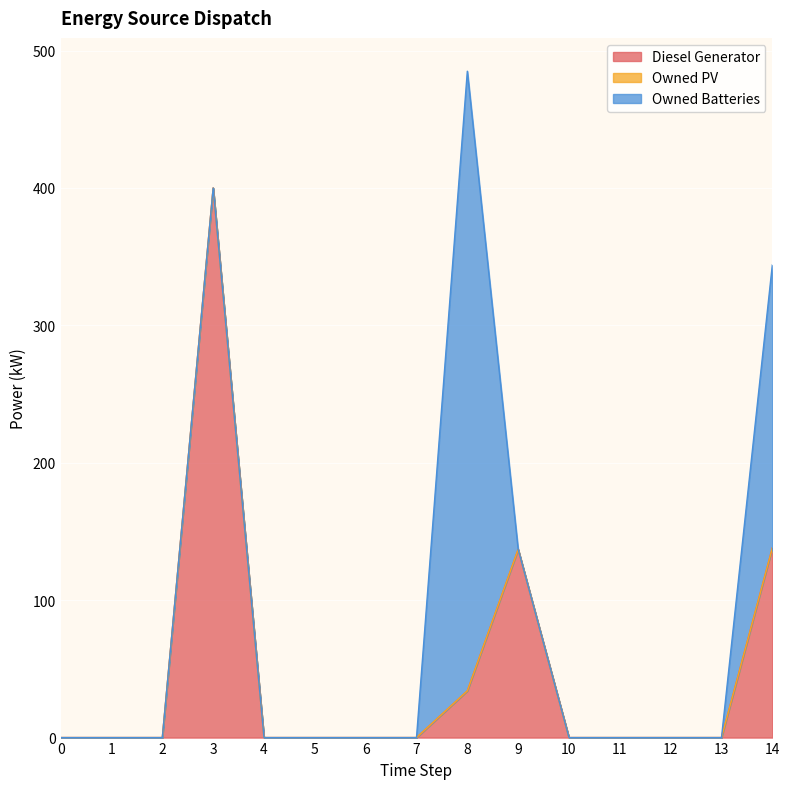

What are all the series names shown in the legend?

Diesel Generator, Owned PV, Owned Batteries